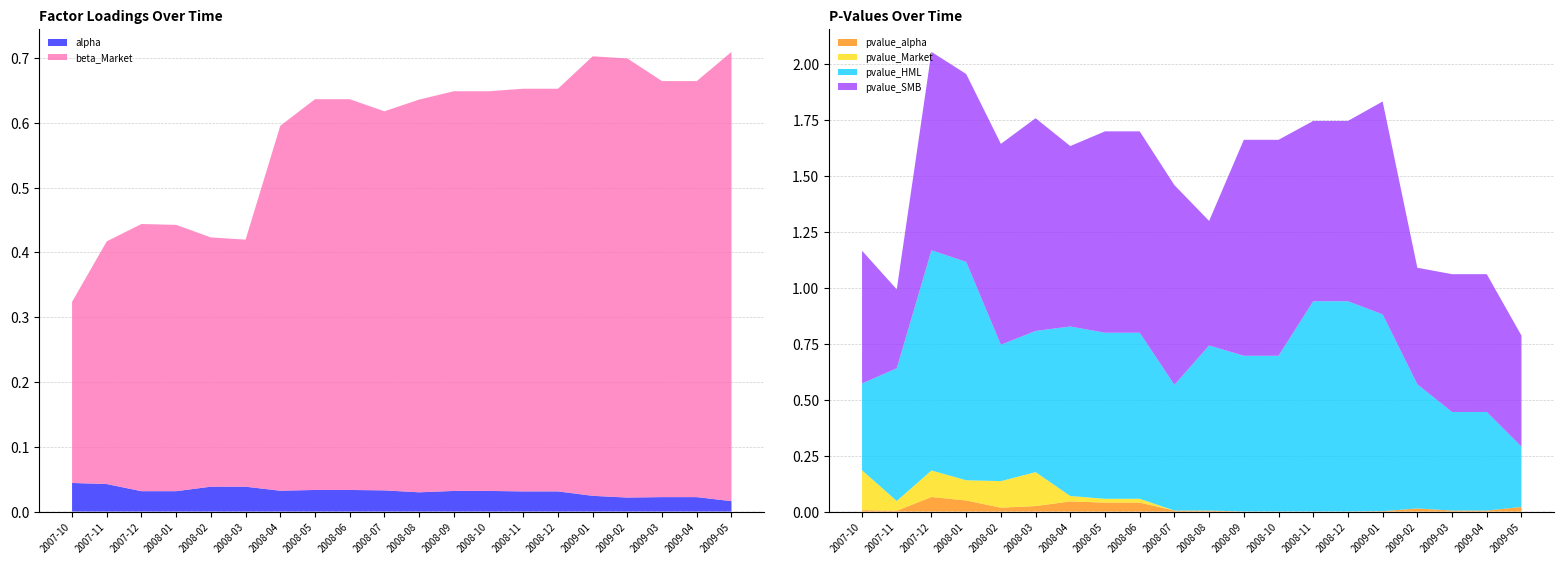

Reading right to left, extract all data points from this chart.

alpha: 0.0	0.0	0.0	0.0	0.0	0.0	0.0	0.0	0.0	0.0	0.0	0.0	0.0	0.0	0.0	0.0	0.0	0.0	0.0	0.0
beta_Market: 0.7	0.6	0.6	0.7	0.7	0.6	0.6	0.6	0.6	0.6	0.6	0.6	0.6	0.6	0.4	0.4	0.4	0.4	0.4	0.3
pvalue_alpha: 0.0	0.0	0.0	0.0	0.0	0.0	0.0	0.0	0.0	0.0	0.0	0.0	0.0	0.0	0.0	0.0	0.0	0.1	0.0	0.0
pvalue_Market: 0.0	0.0	0.0	0.0	0.0	0.0	0.0	0.0	0.0	0.0	0.0	0.0	0.0	0.0	0.2	0.1	0.1	0.1	0.0	0.2
pvalue_HML: 0.3	0.4	0.4	0.6	0.9	0.9	0.9	0.7	0.7	0.7	0.6	0.7	0.7	0.8	0.6	0.6	1.0	1.0	0.6	0.4
pvalue_SMB: 0.5	0.6	0.6	0.5	1.0	0.8	0.8	1.0	1.0	0.6	0.9	0.9	0.9	0.8	0.9	0.9	0.8	0.9	0.4	0.6